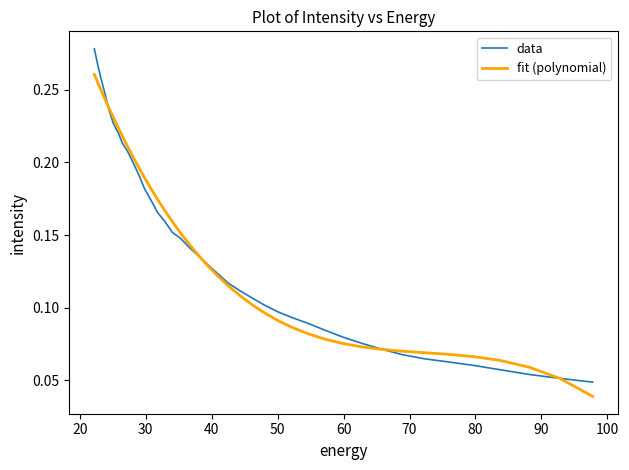

At how many categories does at least one series exceed 0?

40